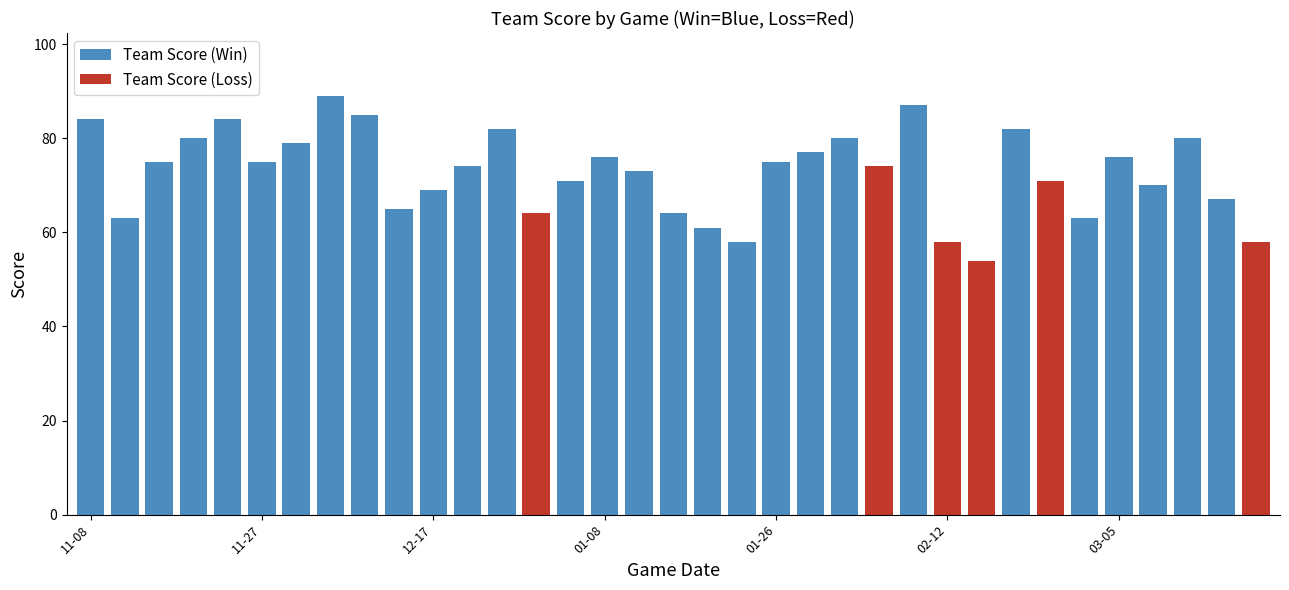

What is the difference between the team_score values at 2023-03-17 and 2022-11-15?

17